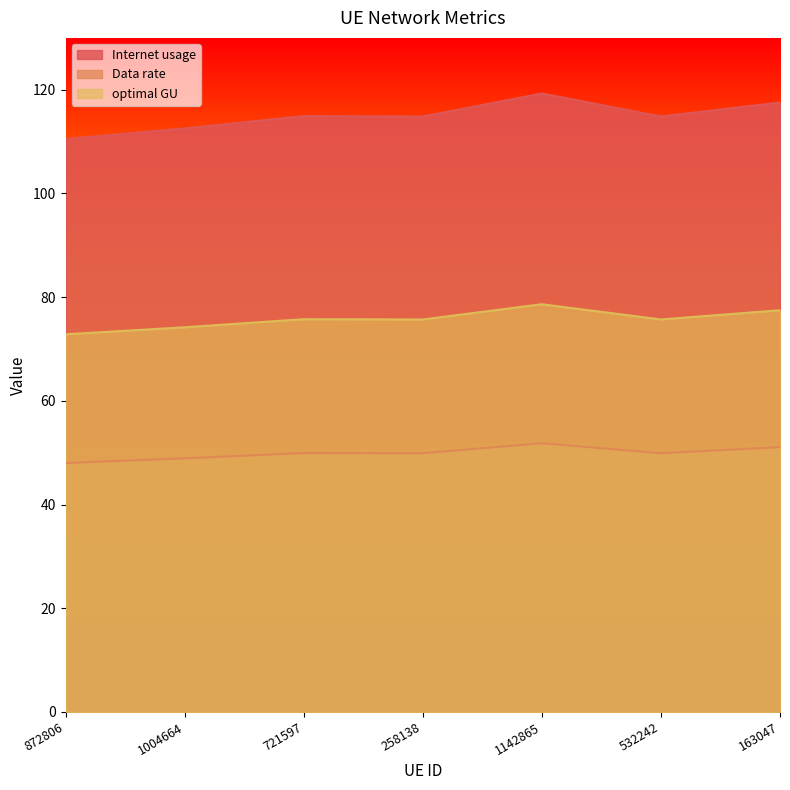

Which category has the highest value across all series?

1142865